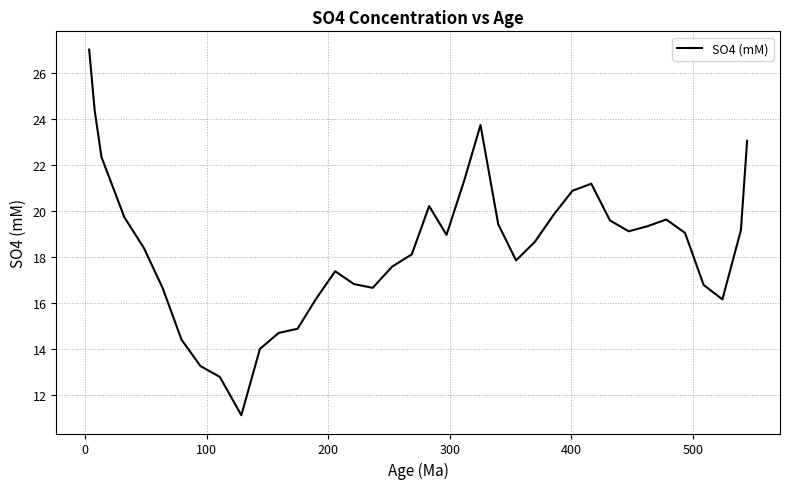

What is the maximum value shown in the chart?

27.0